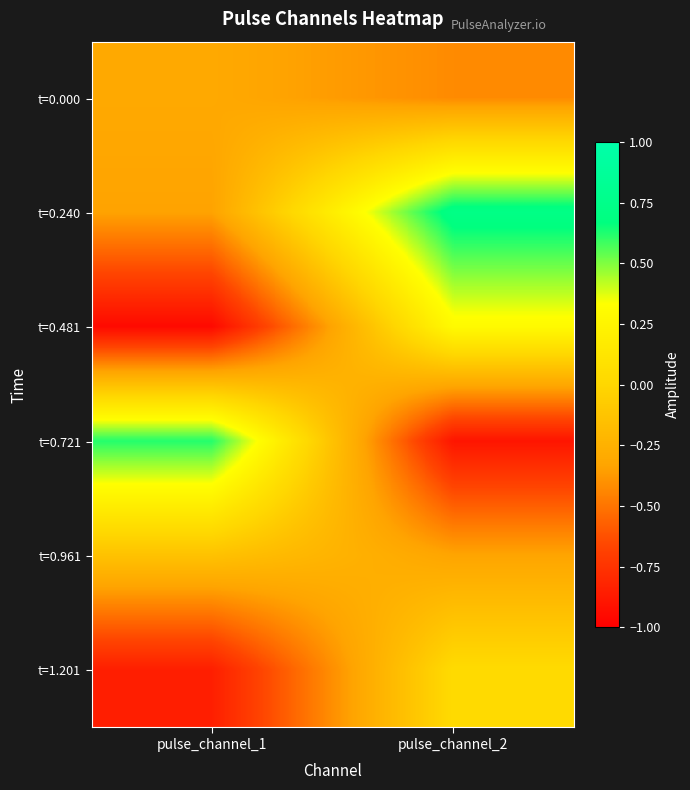

How many data points does each series have?

2